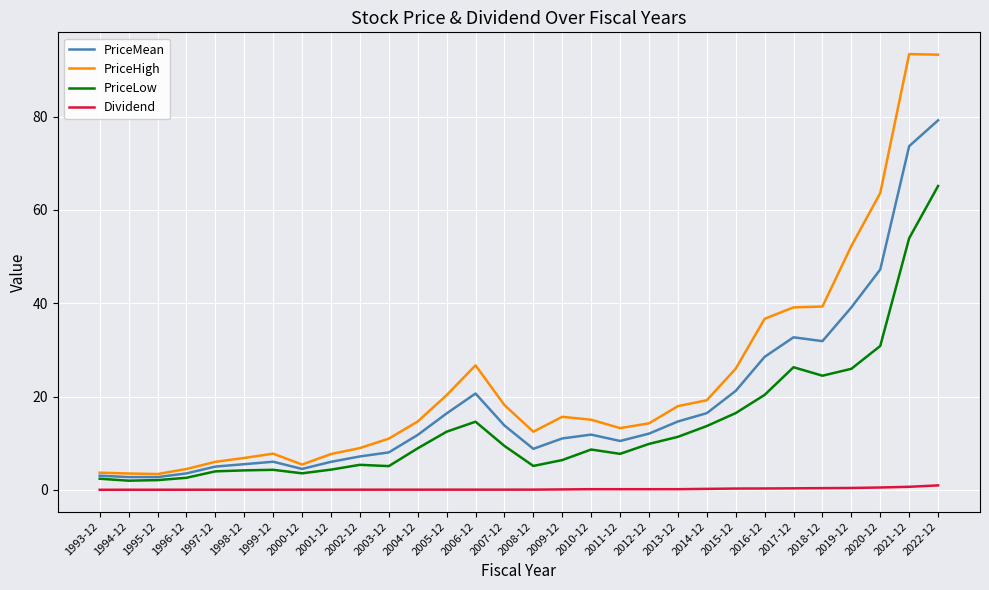

Count the number of categories in the chart.

30